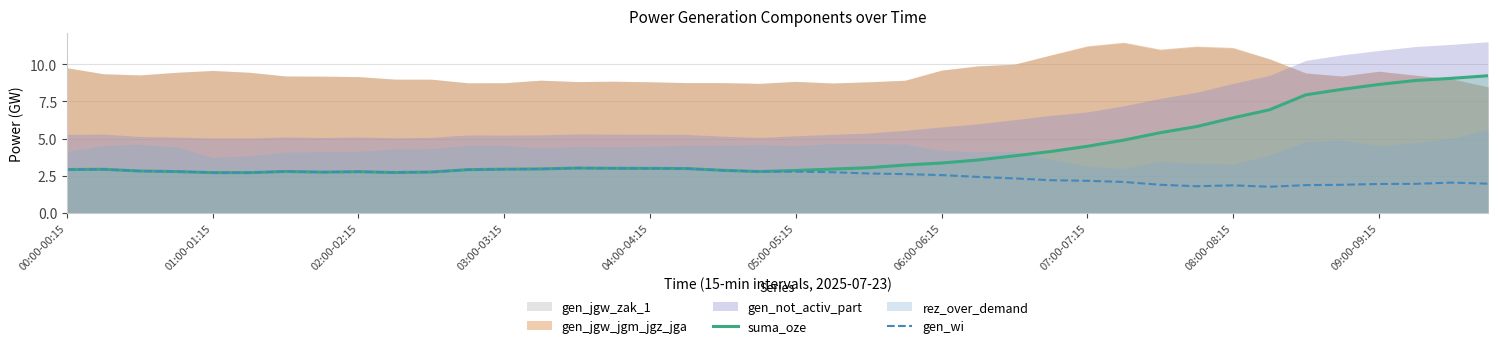

How many interior local valleys does the gen_wi series have?

5